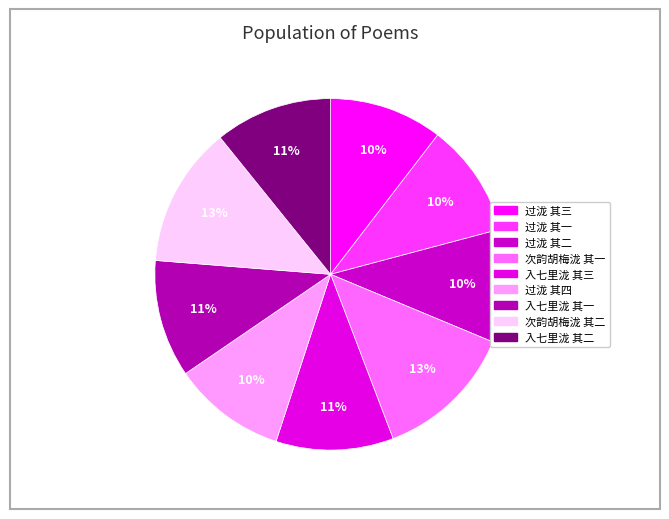

Is there any slice that represents more than half of the pie?

No